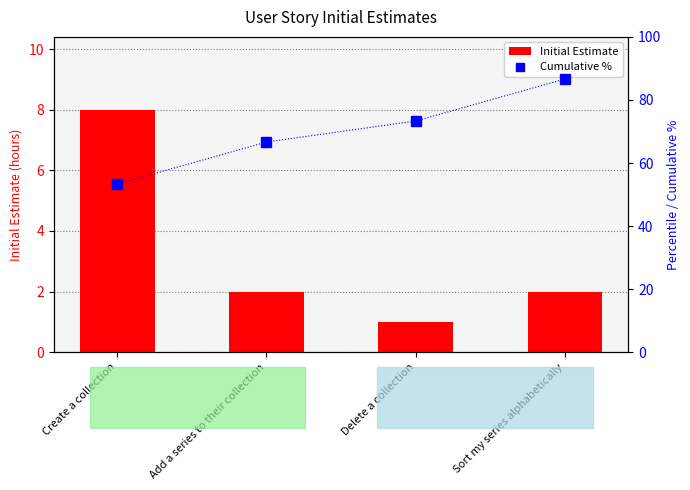

What is the difference between the highest and lowest values at Add a series to their collection?

64.7